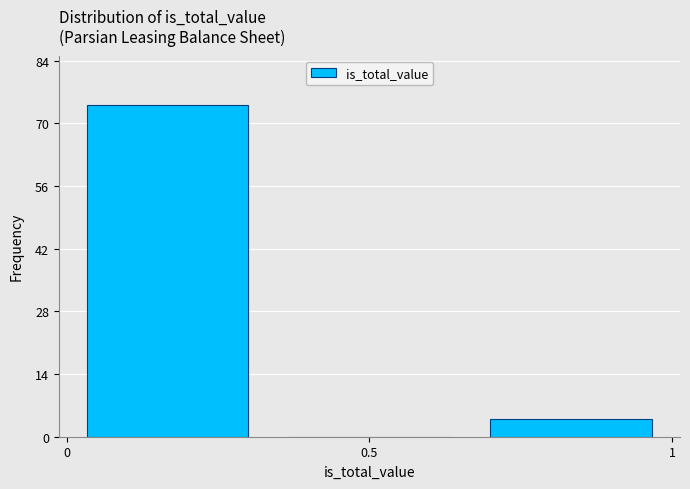

What is the height of the bar covering 0.65 to 1.00 on the x-axis? Neither the bar edges nor the heights are printed on the chart, so give them approximately, as read against the axes.

4